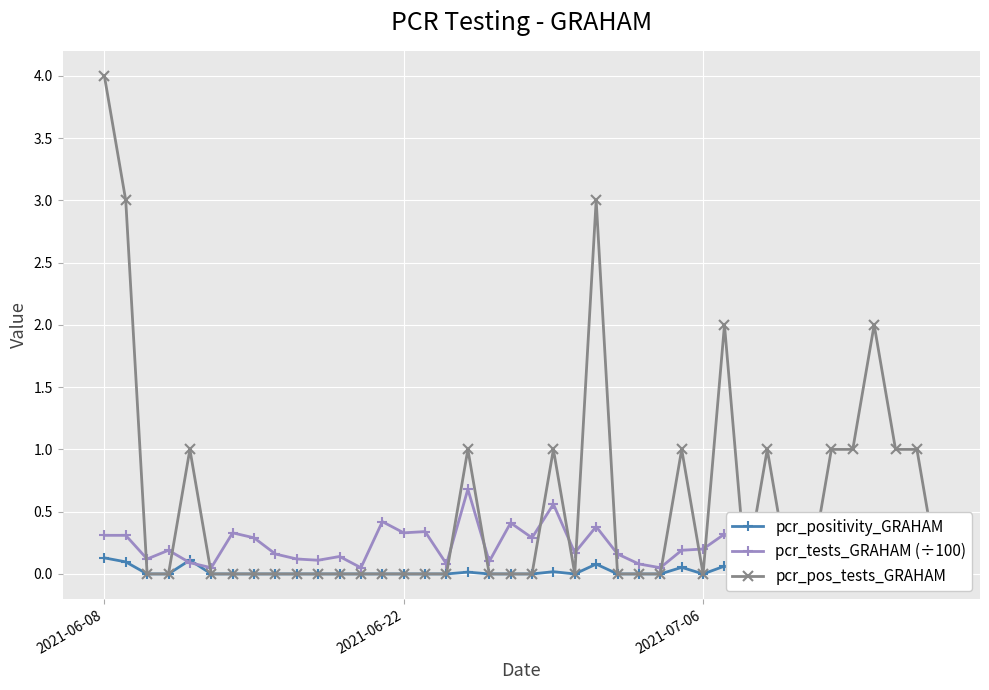

Does the chart display data point markers on the line(s)?

Yes